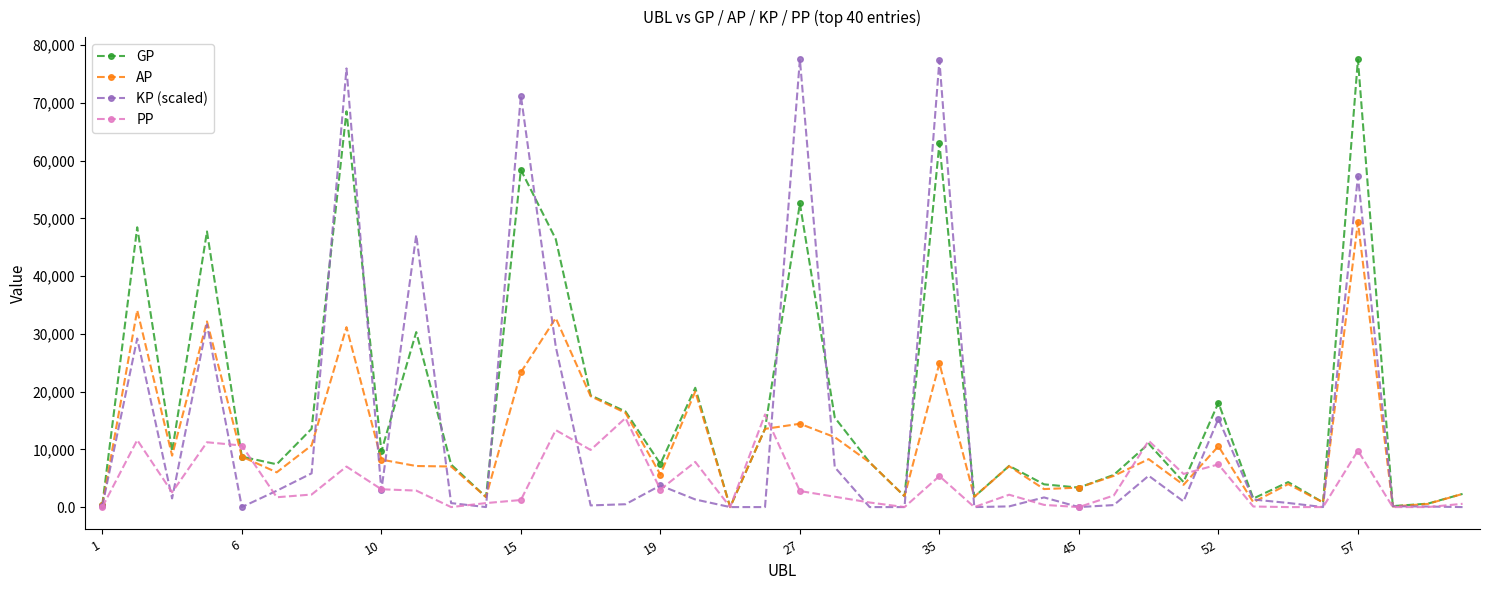

Which series has the largest total across all categories?

GP